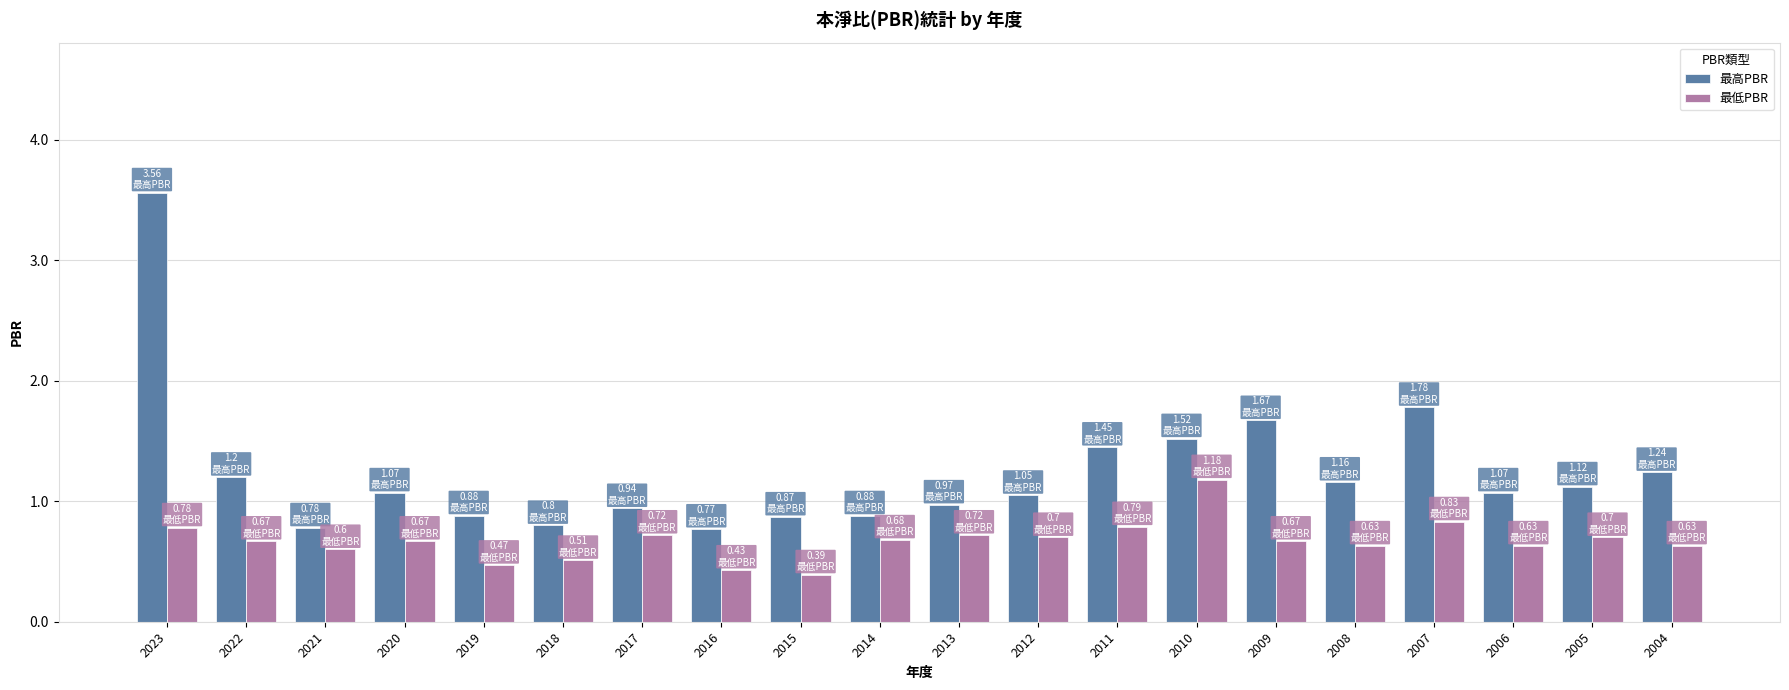

True or false: 最高PBR has a value of 0.6 at 2008.

False